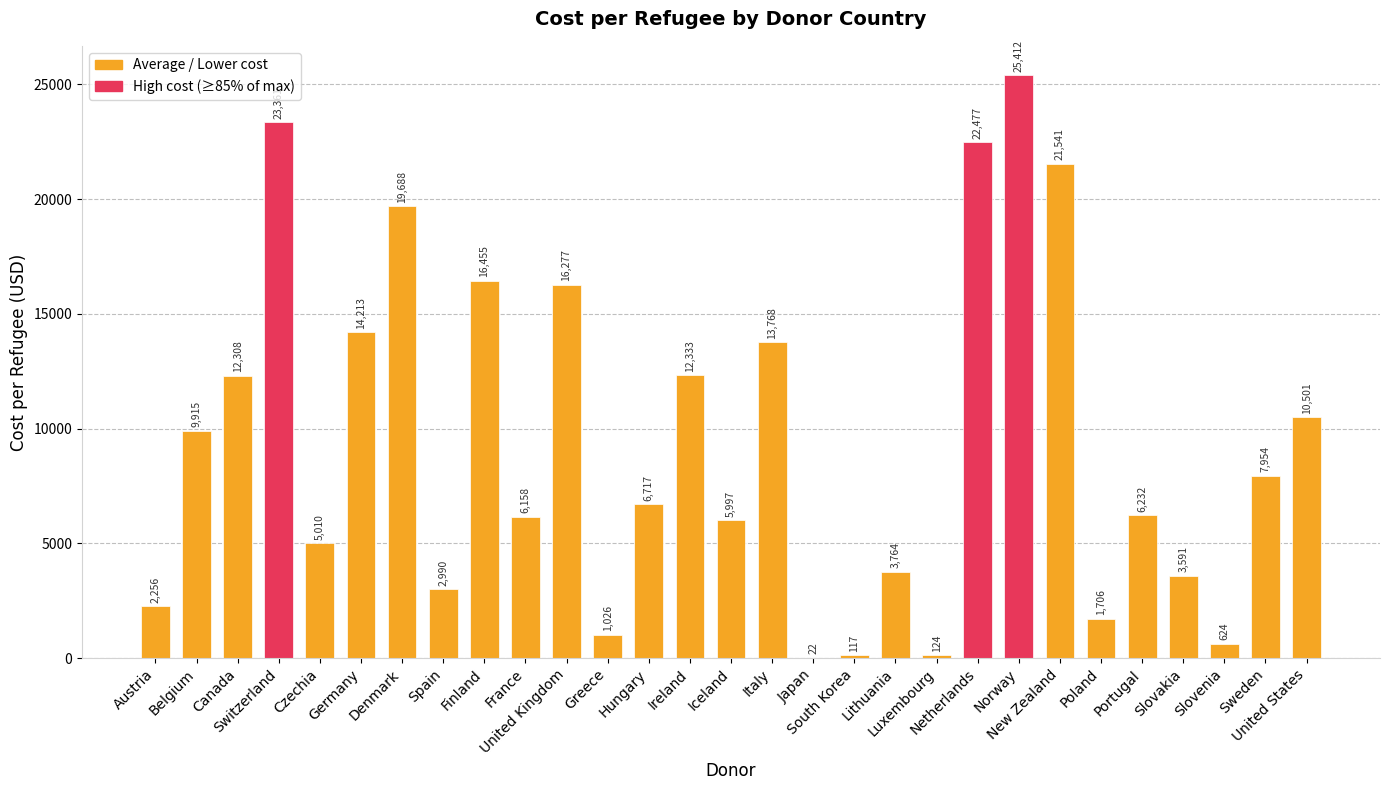

Which category has the highest value across all series?

Norway